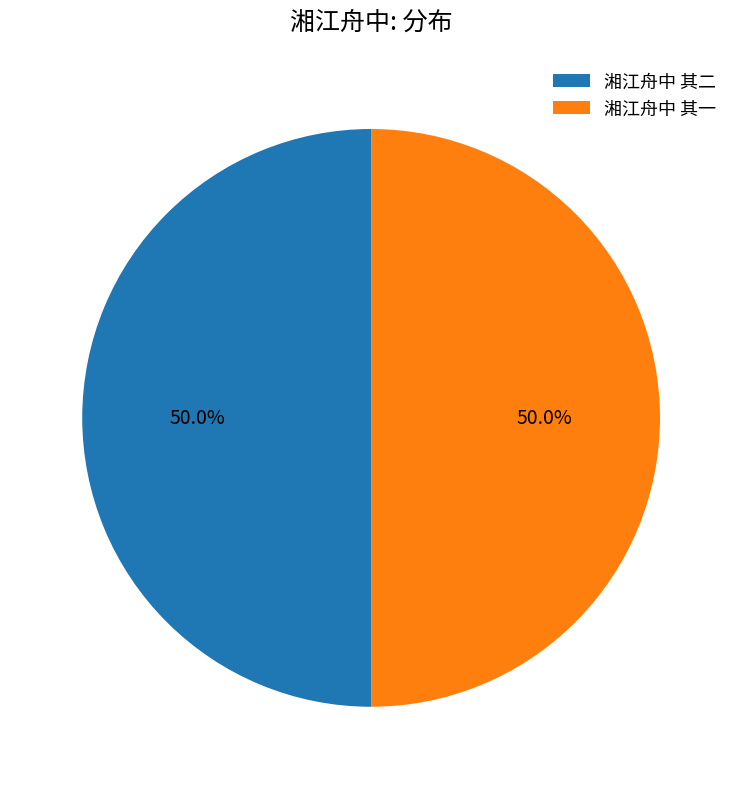

How many segments does this pie chart have?

2